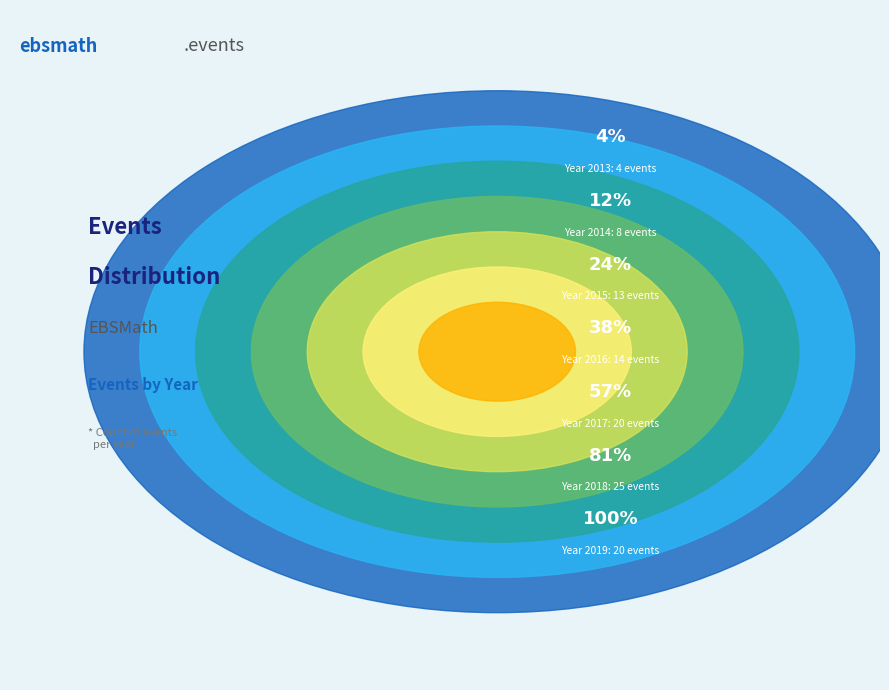

Count the number of slices in the pie.

7